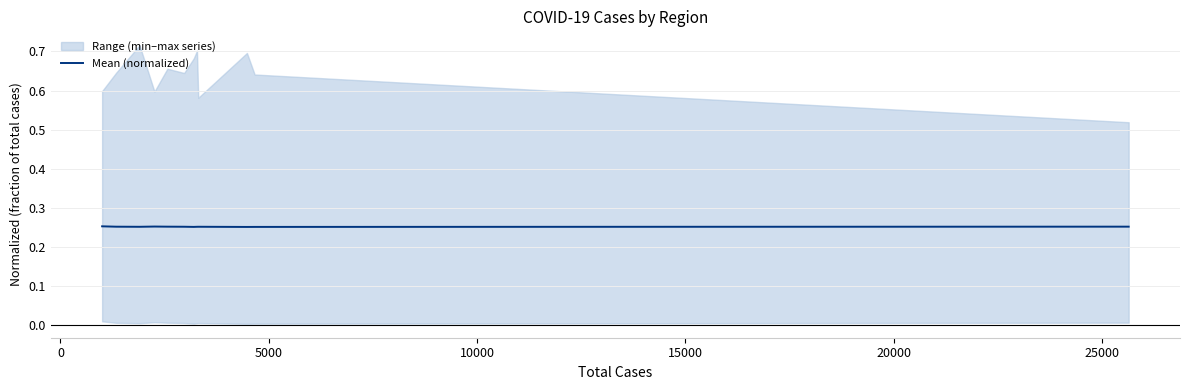

True or false: there are more than 2 points higher than both neighbors.

False